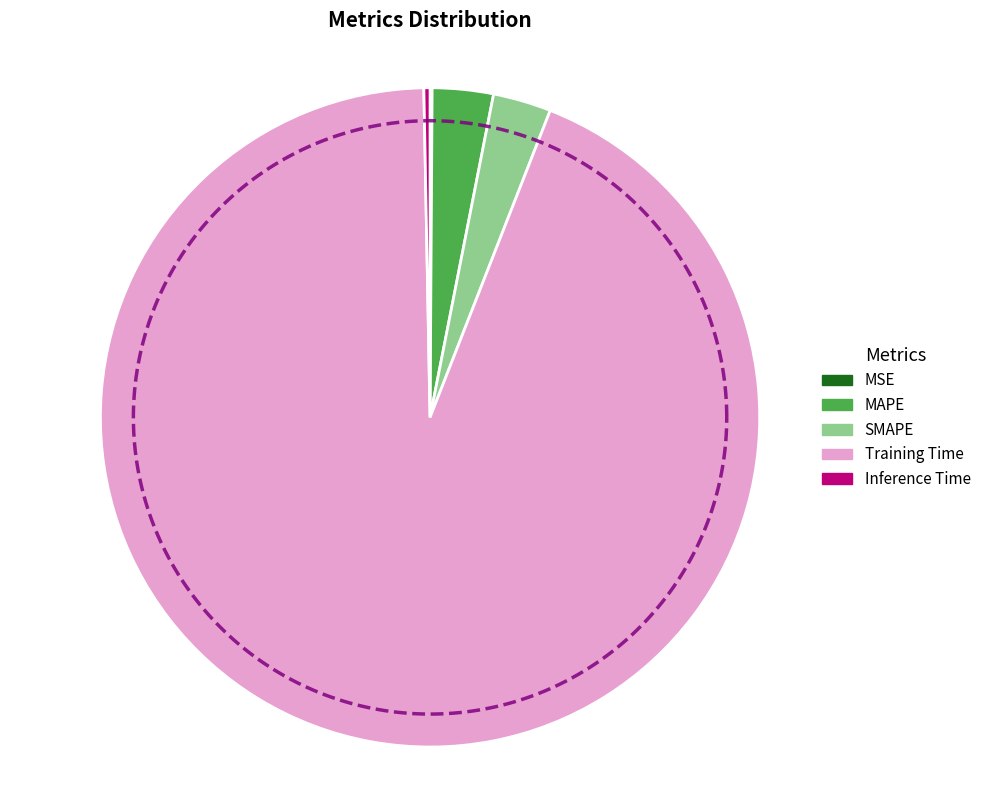

How many segments does this pie chart have?

5